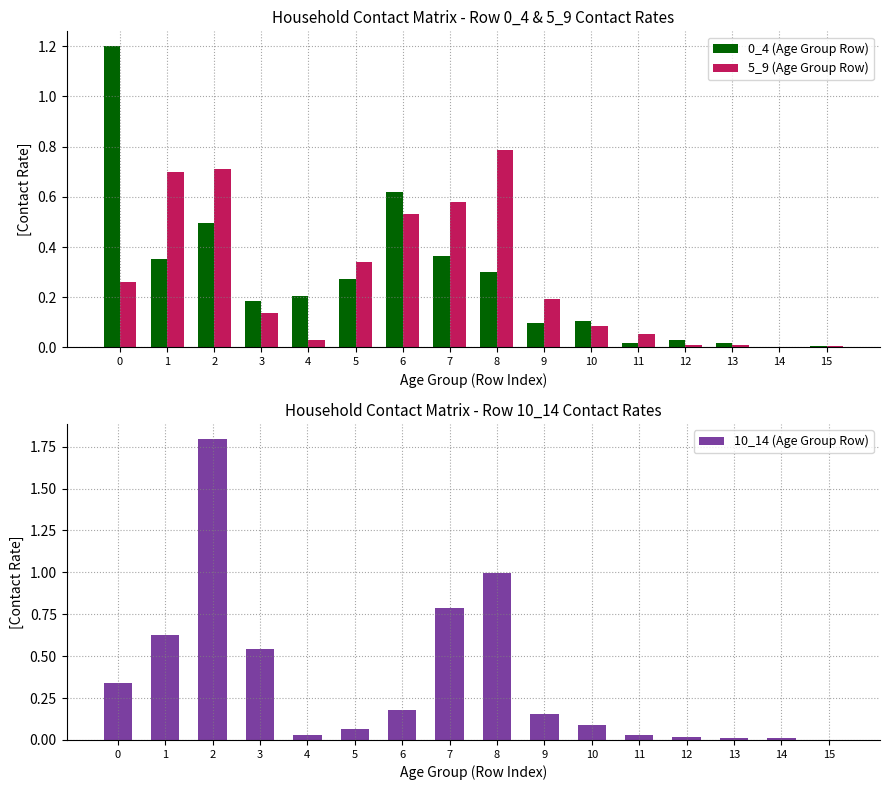

What is the highest value of the 0_4 (Age Group Row) series?

1.2